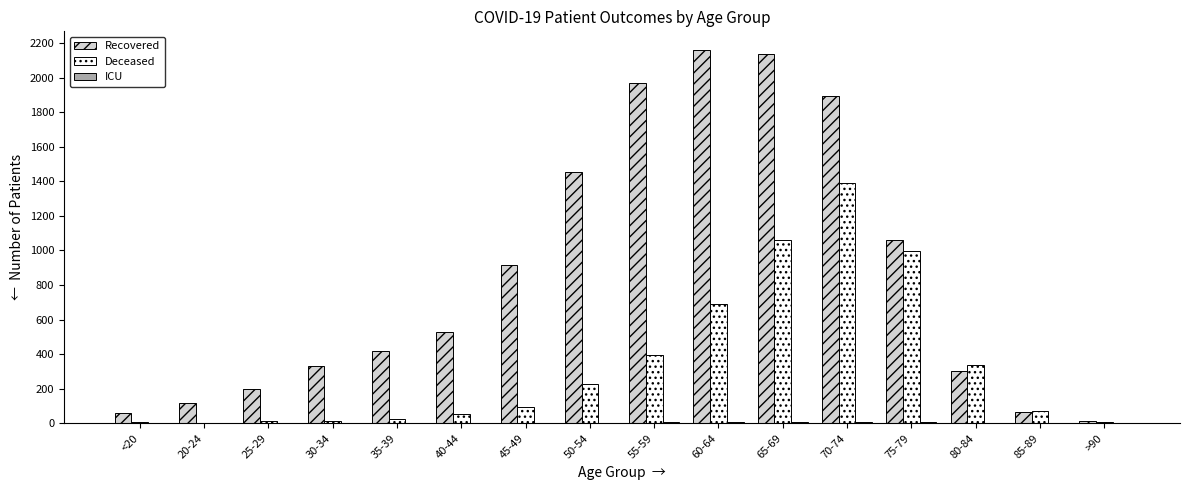

What is the greatest value displayed?

2160